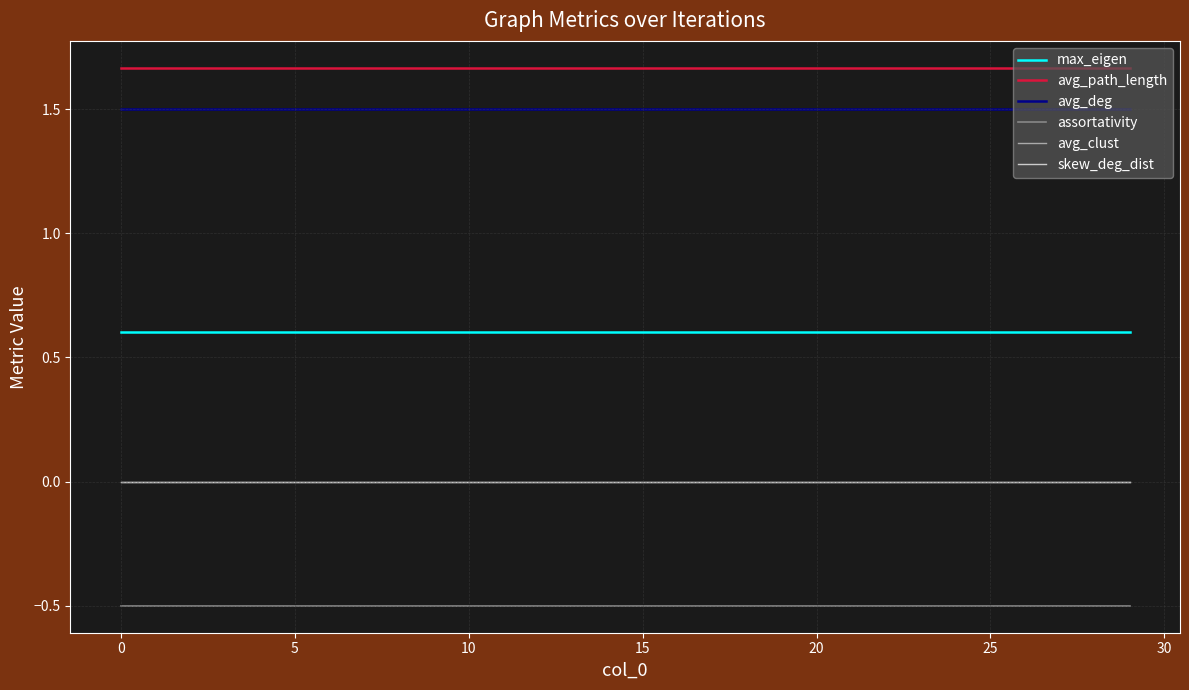

Does the chart have visible grid lines?

Yes